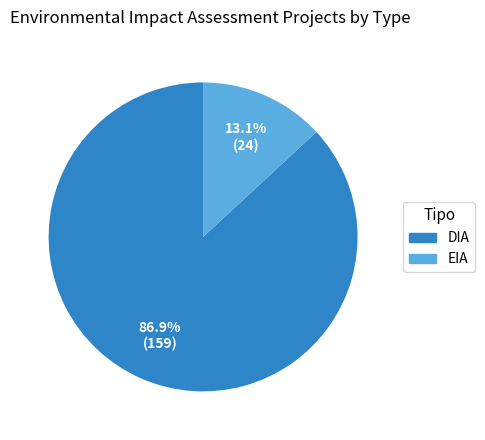

True or false: EIA accounts for 13% of the total.

True